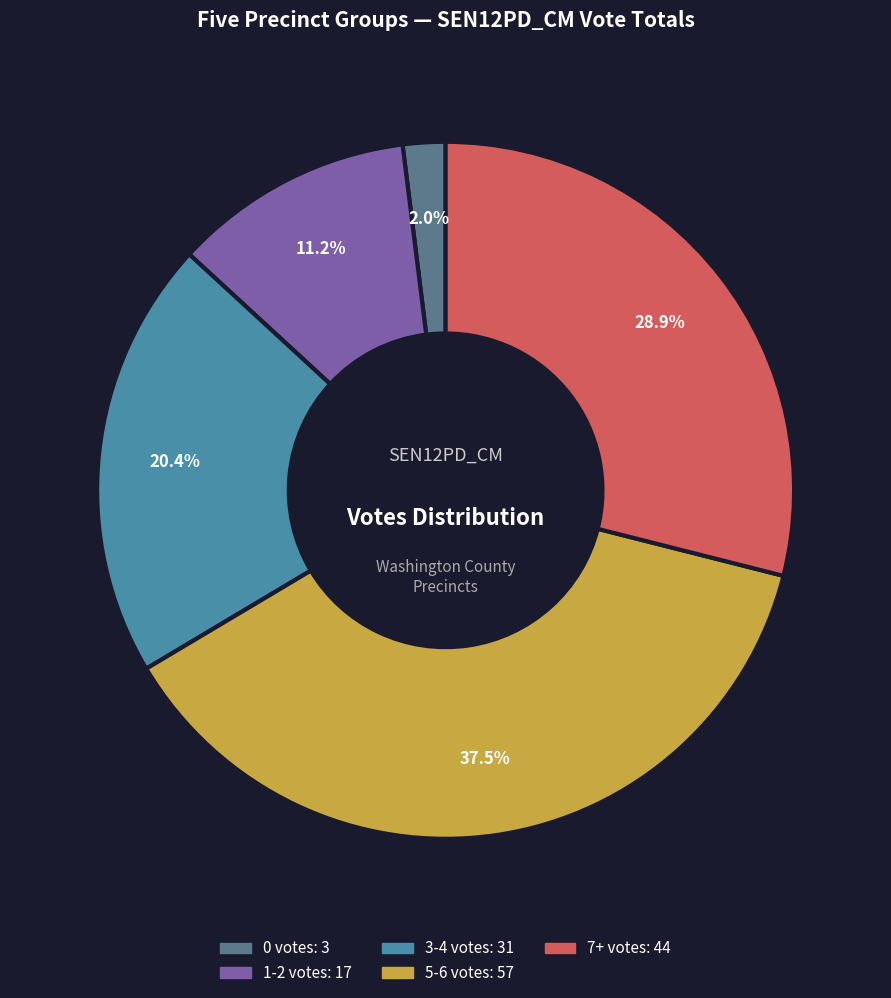

To the nearest percent, what is the average slice percentage?

20%